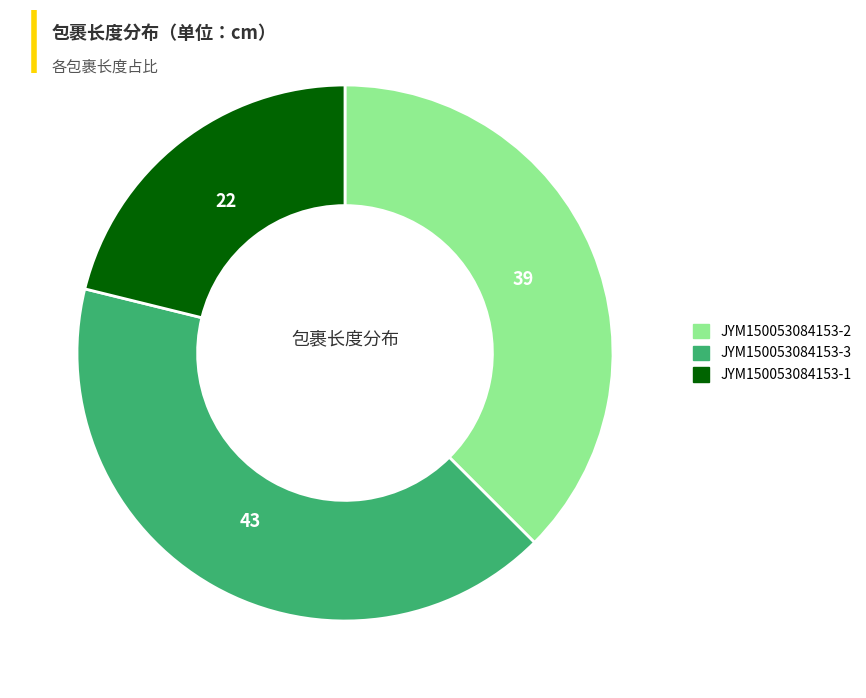

Which has a higher value, JYM150053084153-1 or JYM150053084153-3?

JYM150053084153-3